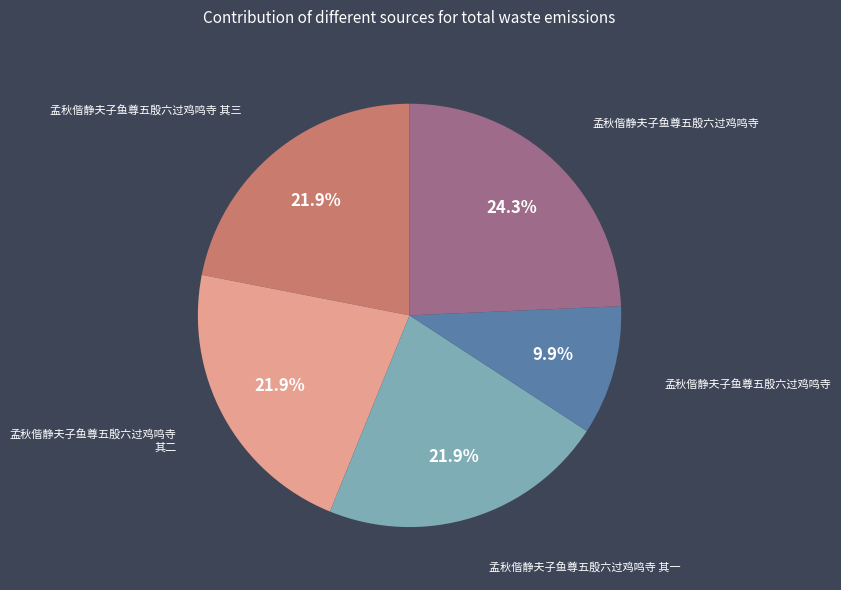

Is there a majority slice in this chart?

No